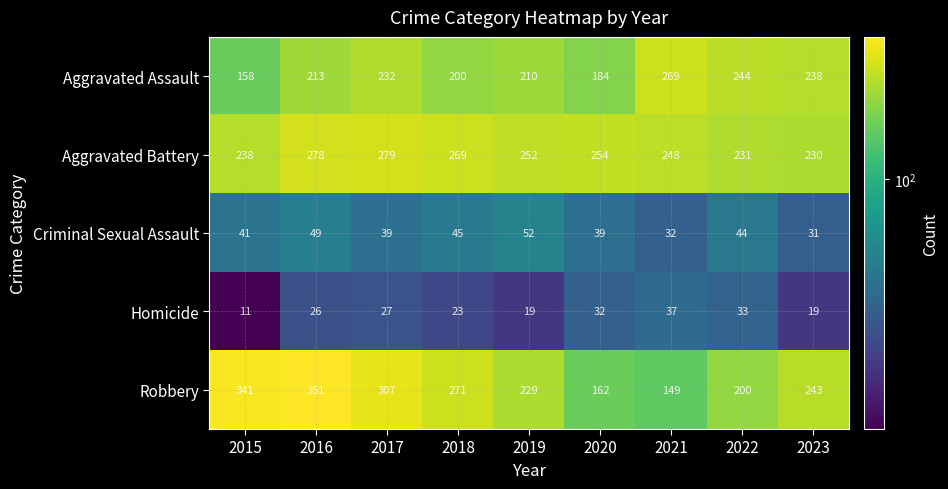

At which category is the sum across all series the highest?

2016